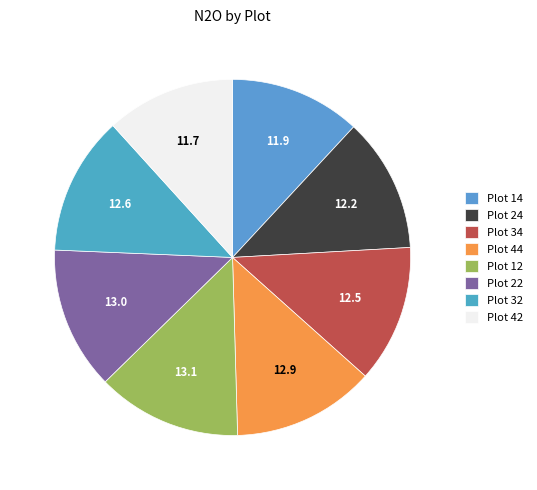

How many slices are in this pie chart?

8